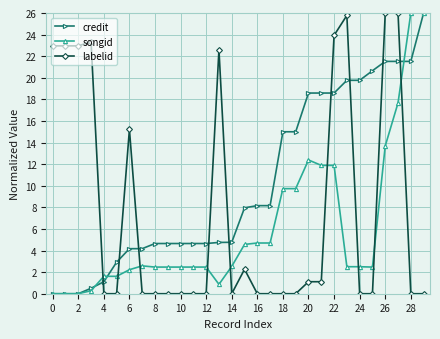

Which series has the largest total across all categories?

credit